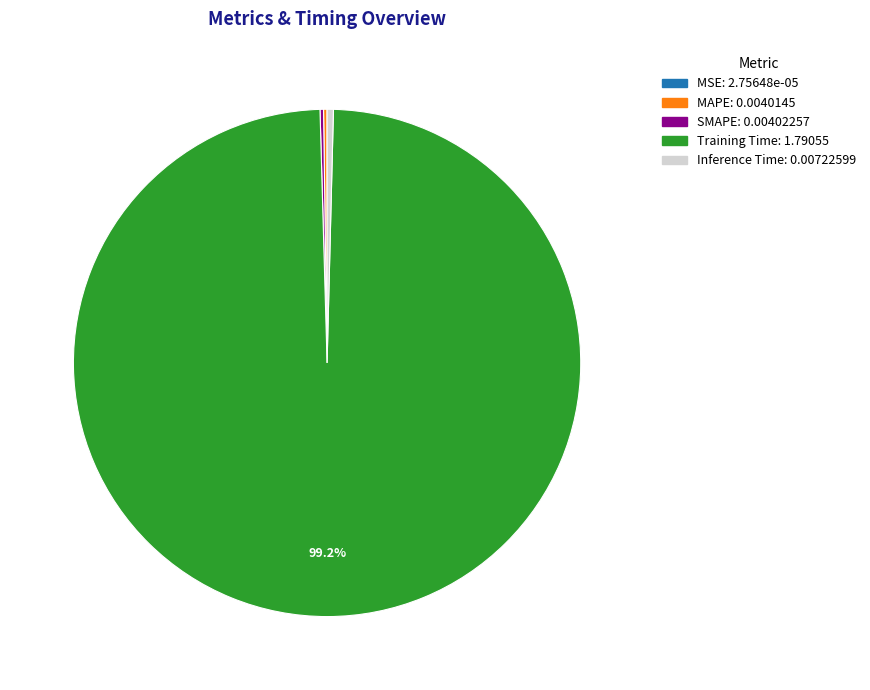

Which category has the biggest portion of the pie?

Training Time